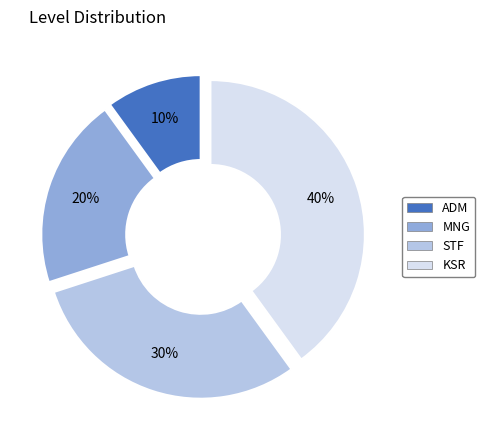

To the nearest percent, what is the combined percentage of ADM and MNG?

30%